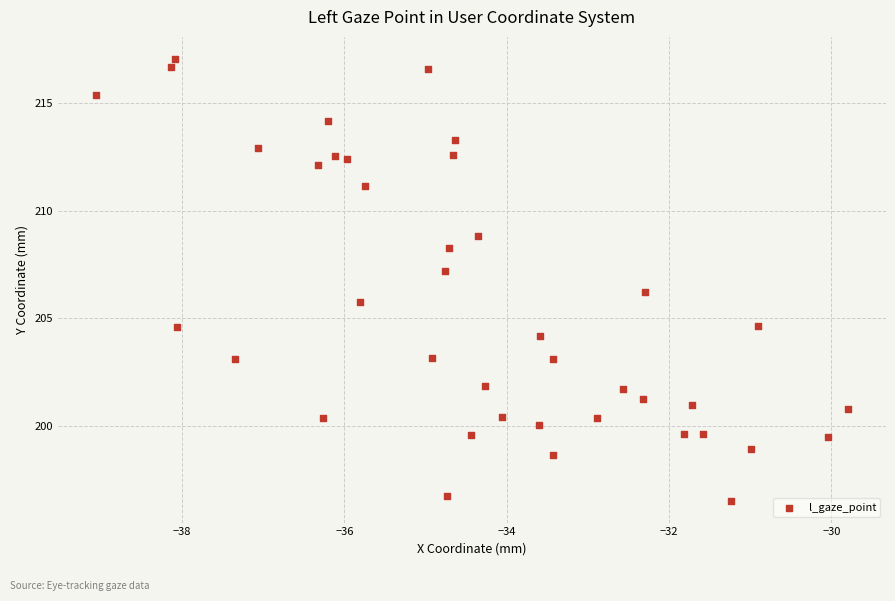

What is the range of X values (max minus min)?

9.3